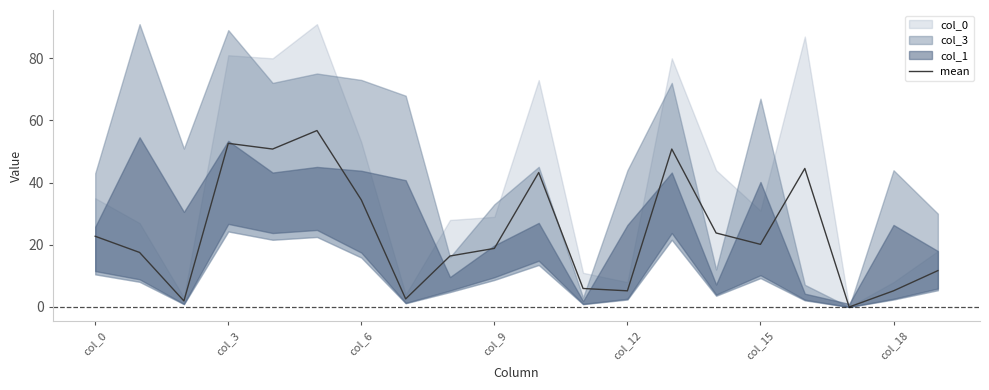

How many lines are shown in the chart?

1